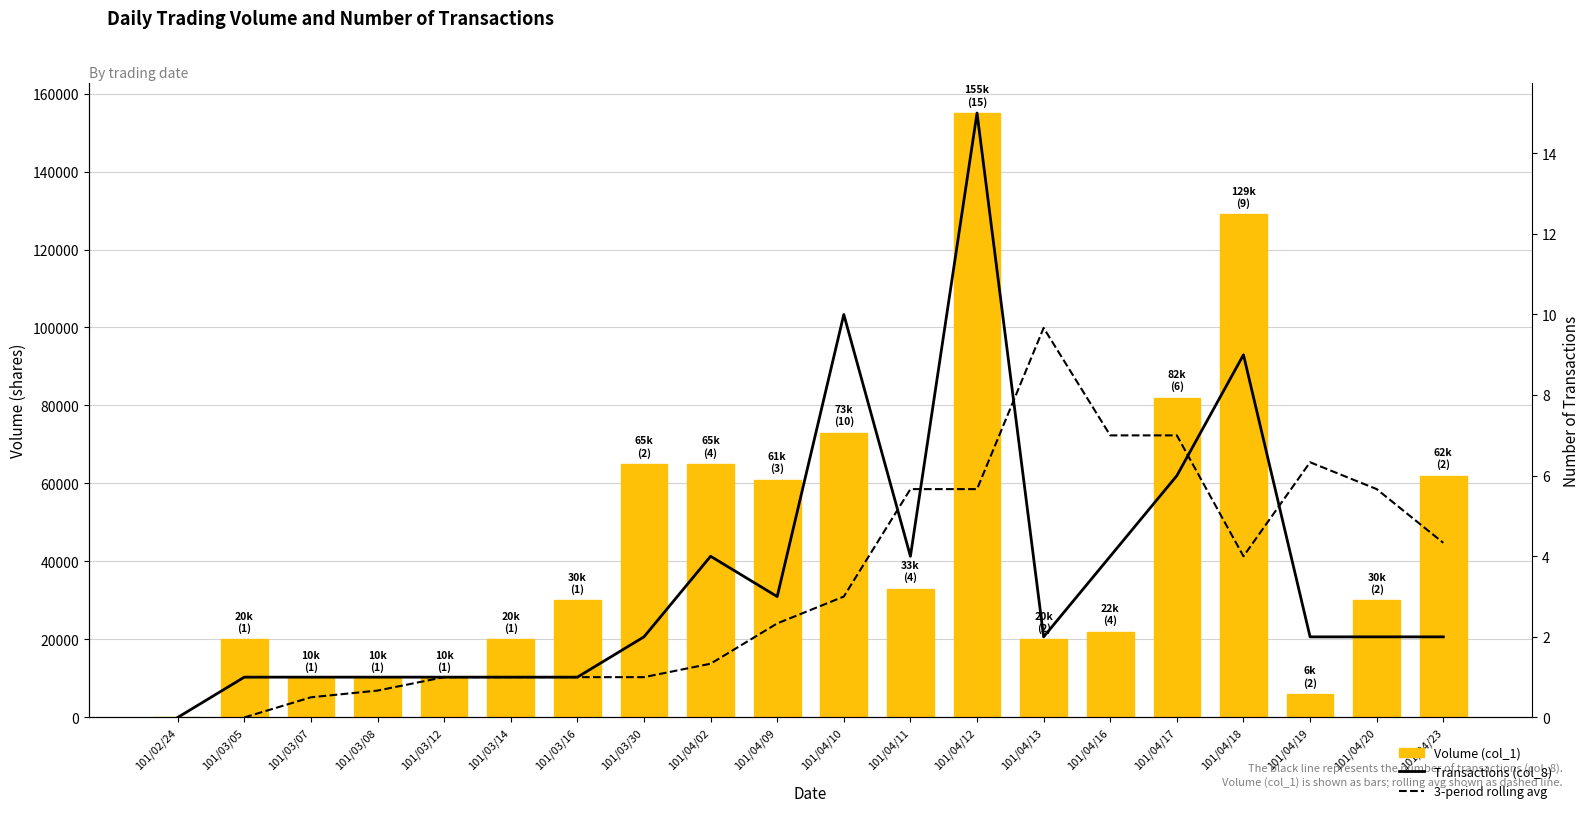

What is the label of the 4th bar from the left?

101/03/08